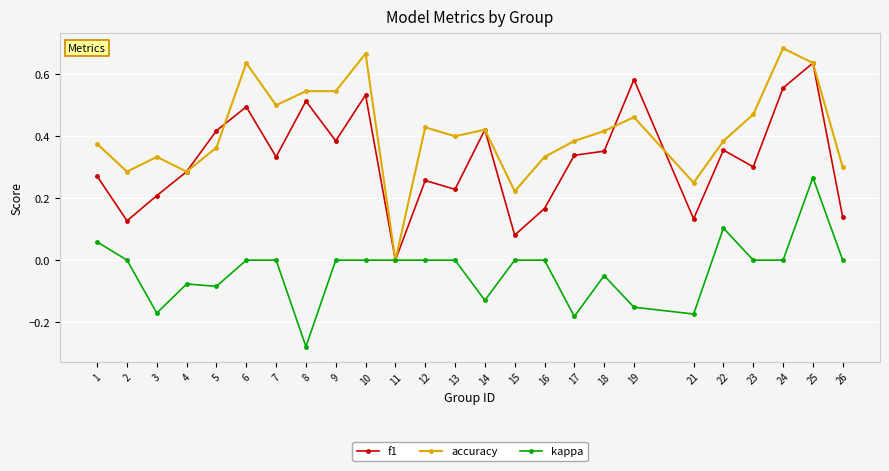

What is the total value across all series at 23?

0.8